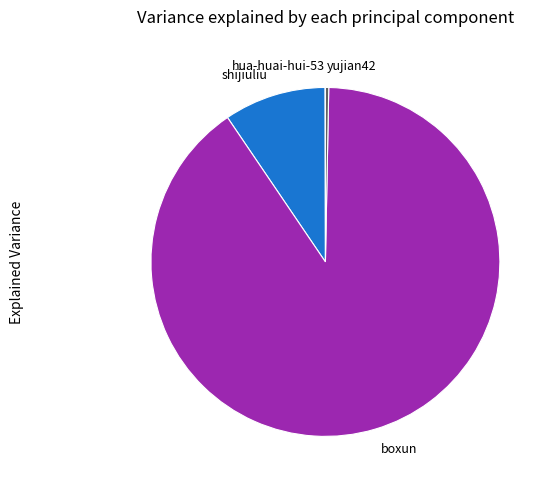

Is shijiuliu the majority of the pie?

No